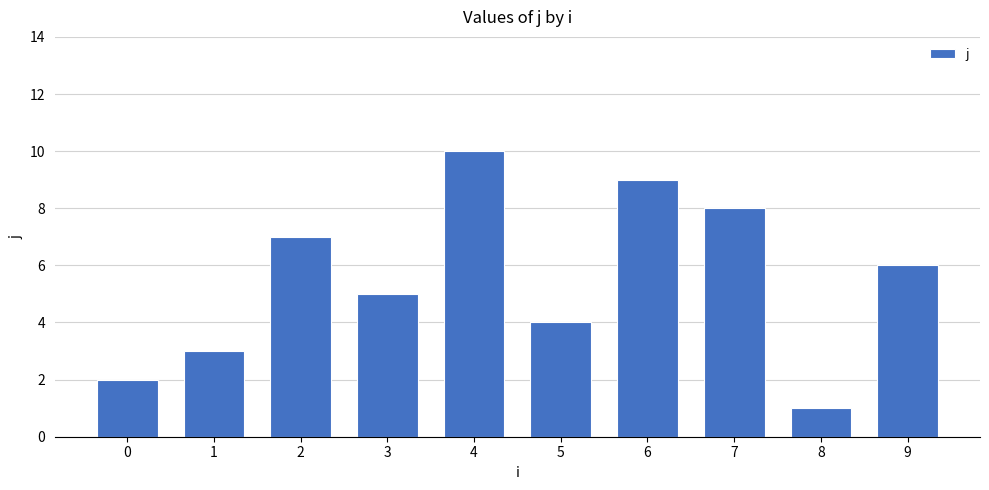

Count the values in the range 3 to 8.

6